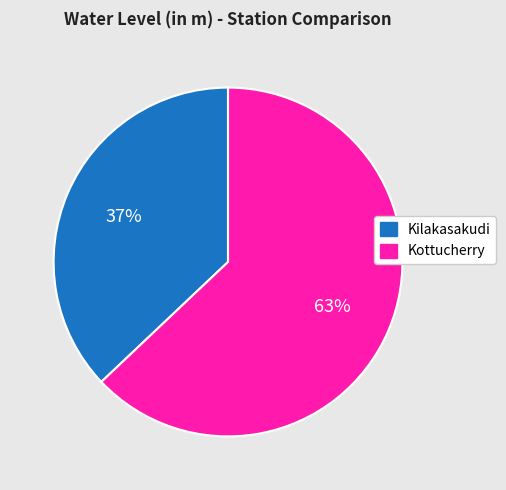

To the nearest percent, what portion does Kottucherry represent?

63%